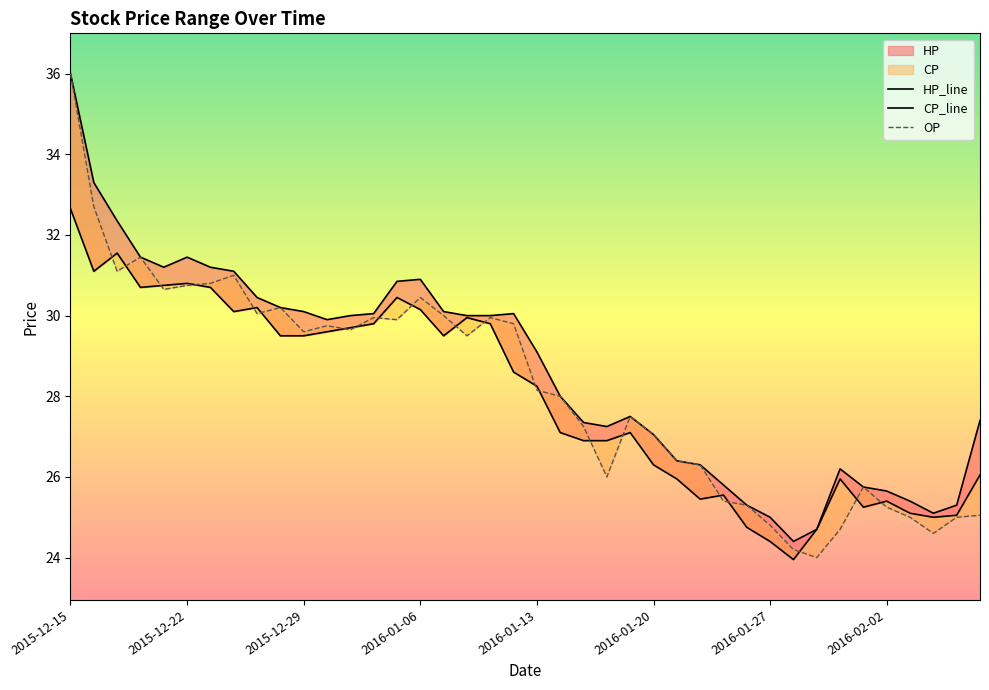

How many interior local valleys does the CP series have?

8